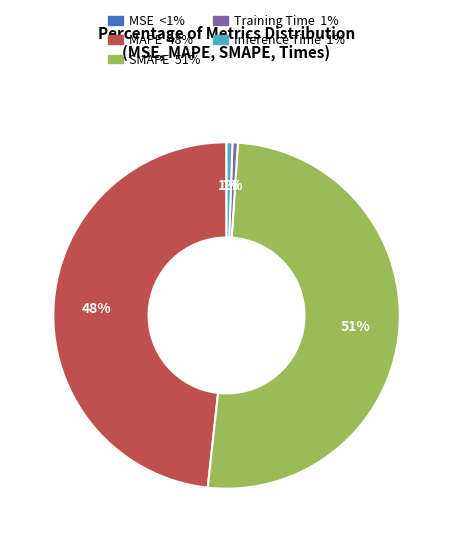

Is the sum of SMAPE and MAPE greater than half?

Yes